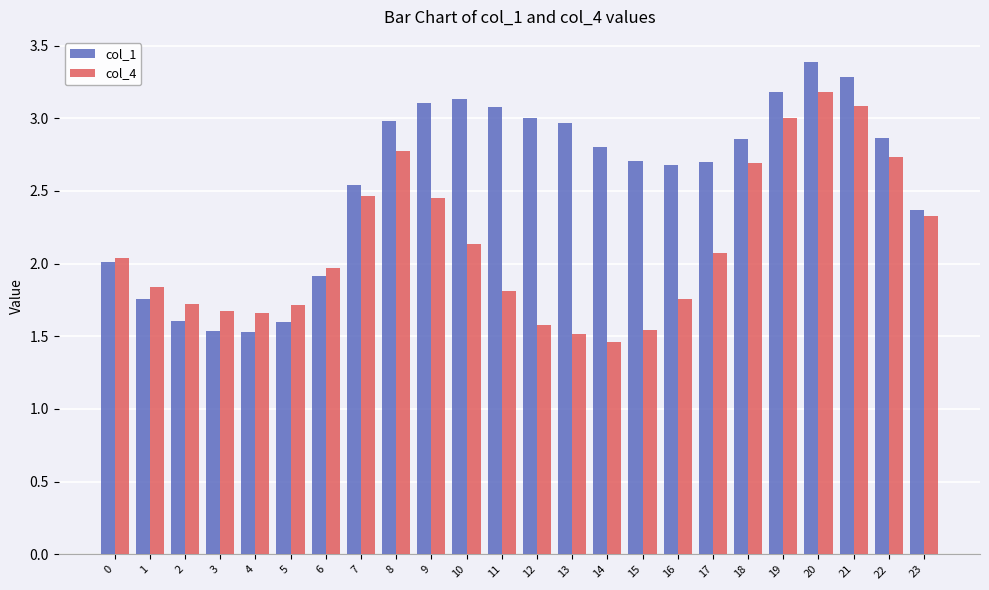

What is the total value across all series at 17?

4.8